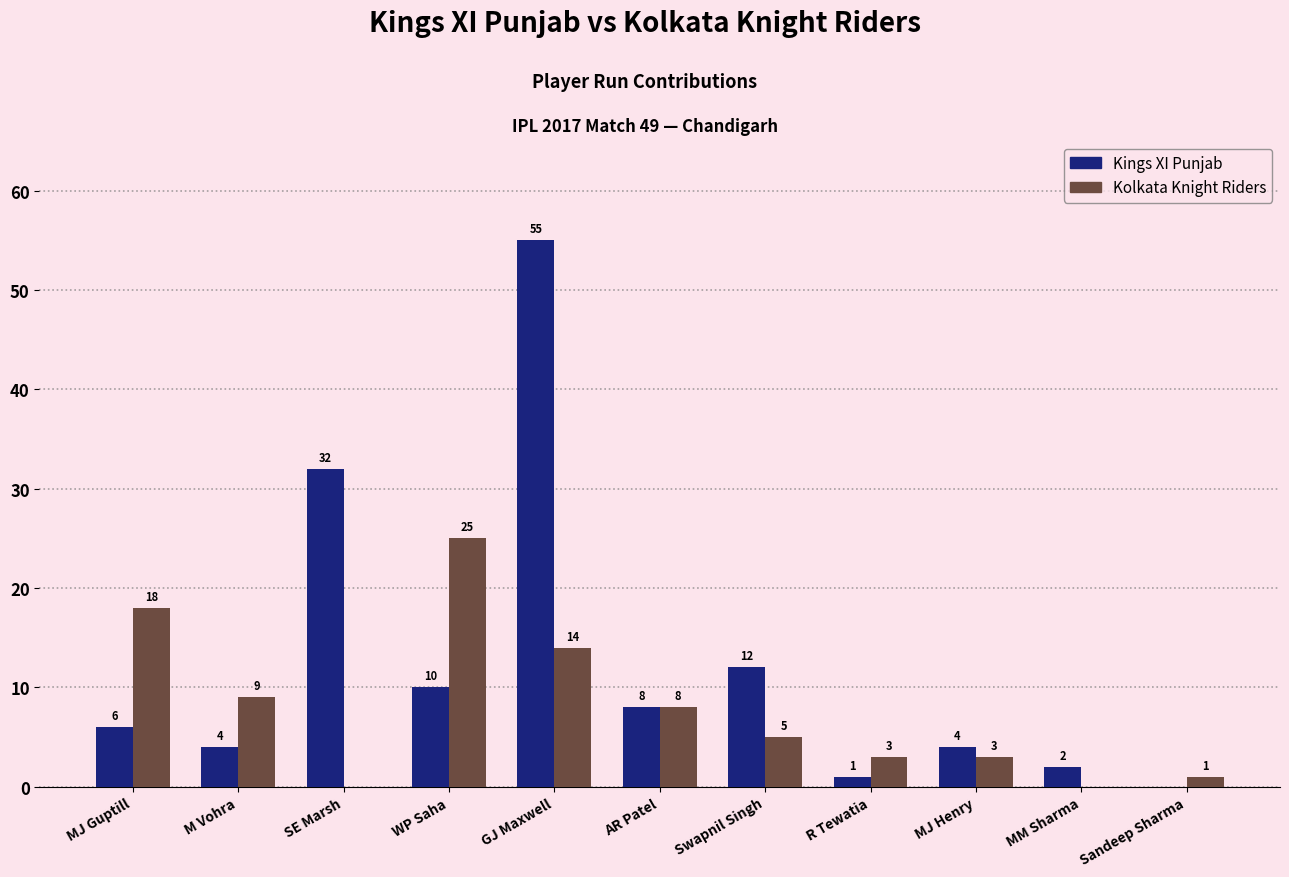

Is it true that Kolkata Knight Riders equals 8 at WP Saha?

False